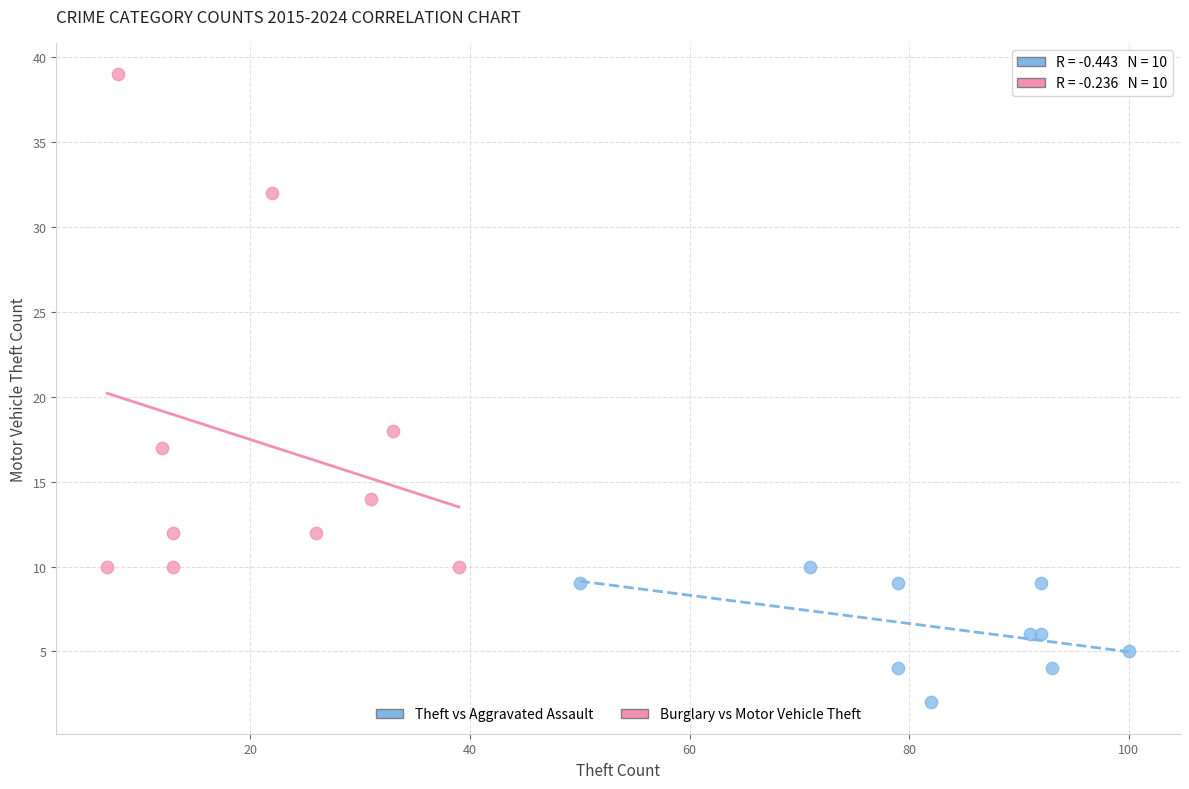

Which series has the largest Y range (max minus min)?

Burglary vs Motor Vehicle Theft